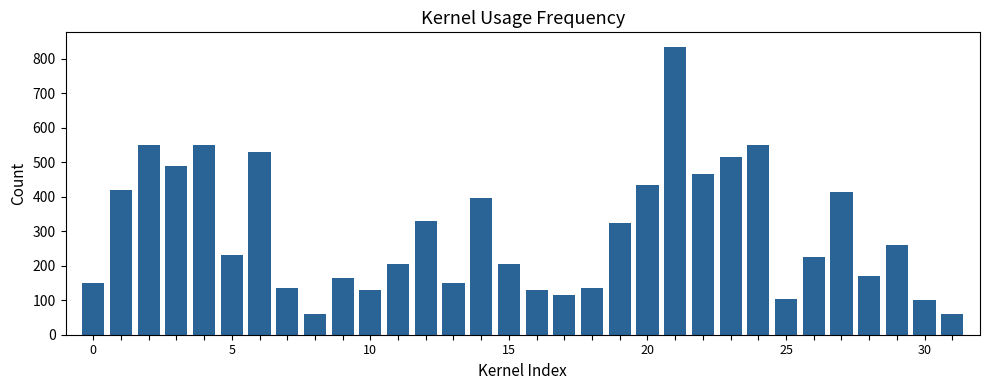

What is the greatest value displayed?

835